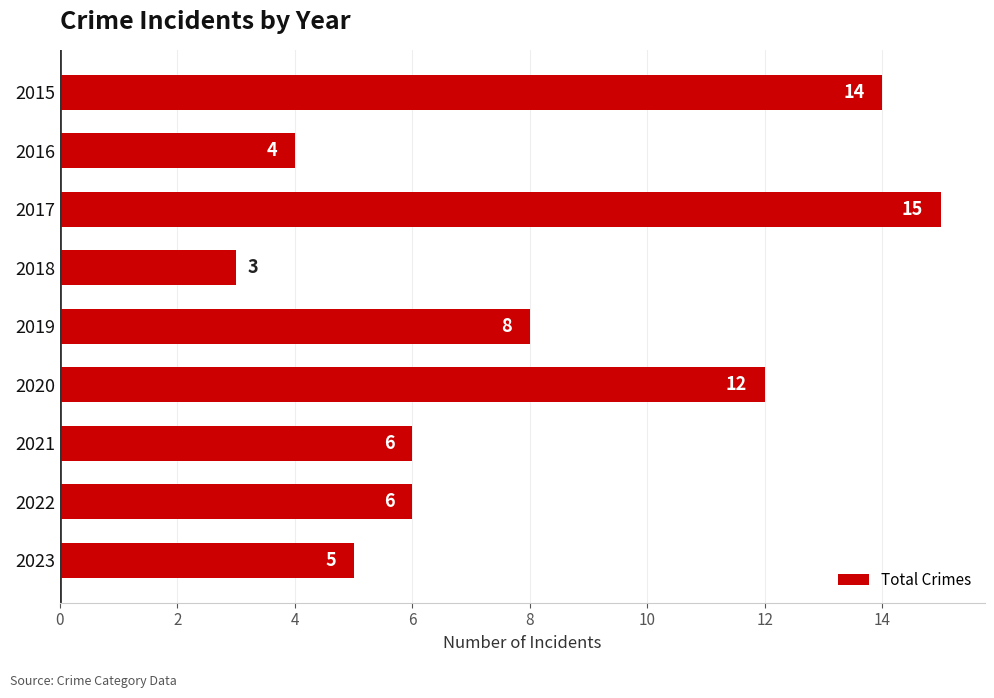

Which has a higher value, 2020 or 2021?

2020